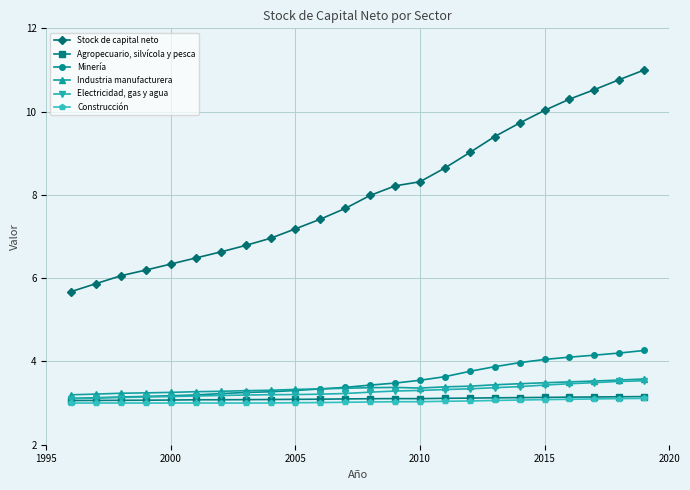

What is the greatest value displayed?

11.0